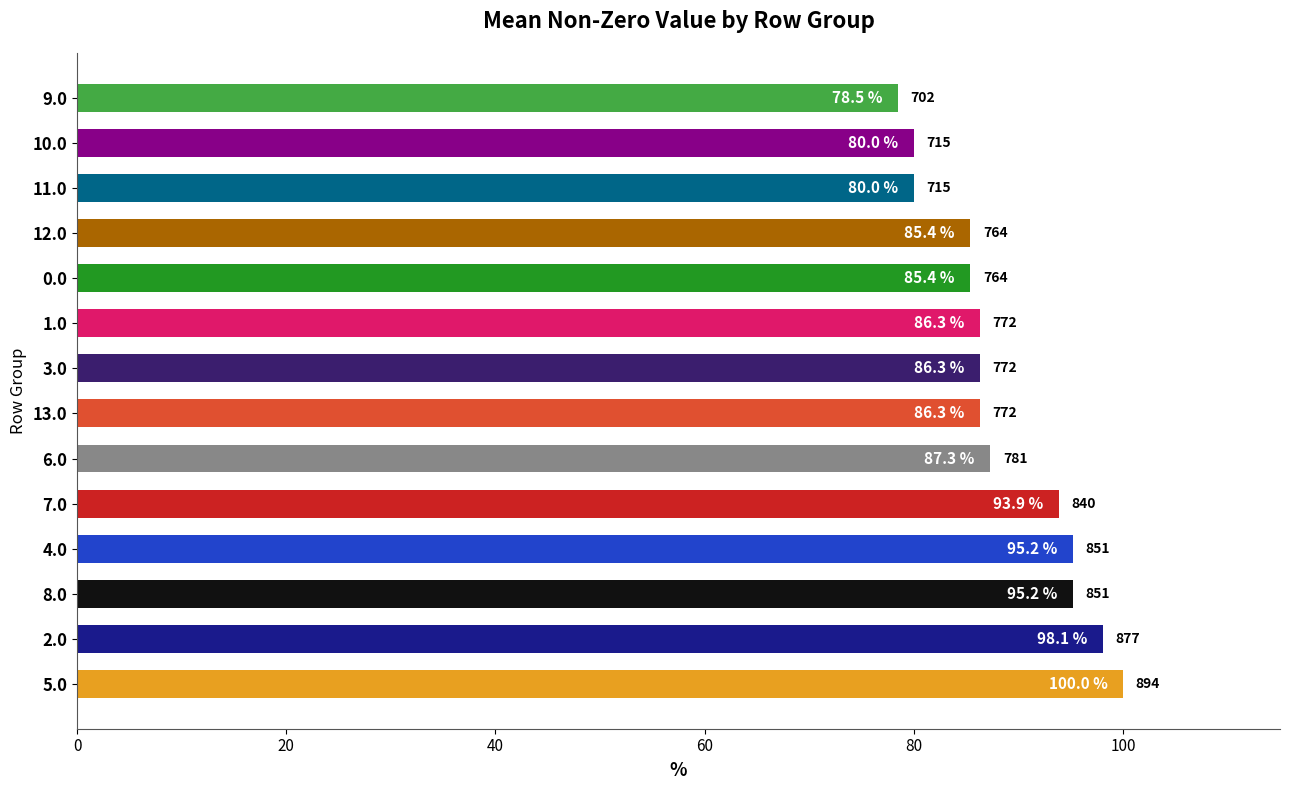

At which label is the value closest to 89?

6.0